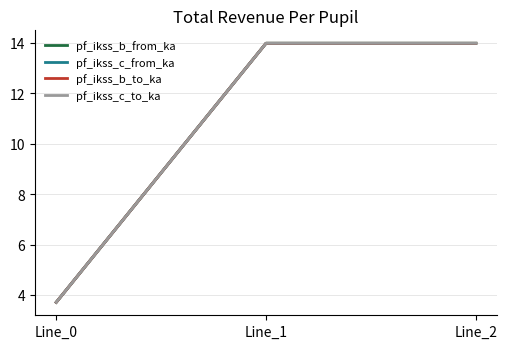

How many lines are shown in the chart?

4